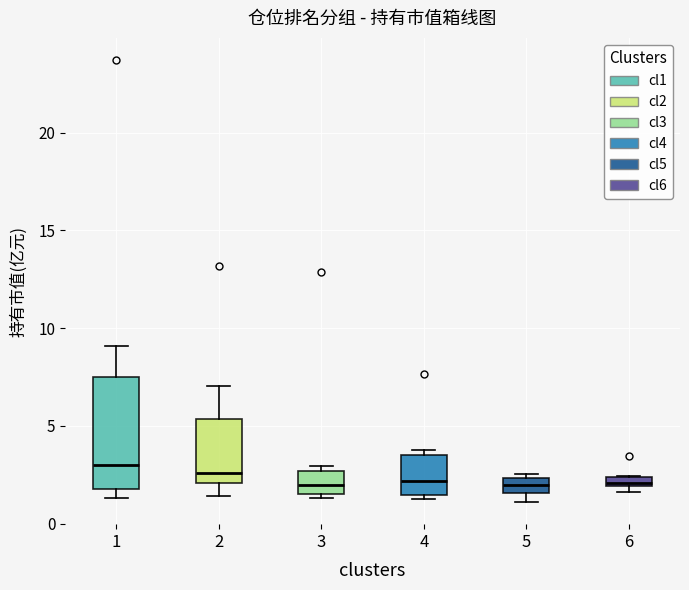

Where is the lower edge of the box at x = 6 on the y-axis? The values are not printed on the chart, so give them approximately, as read against the axis.

2.0